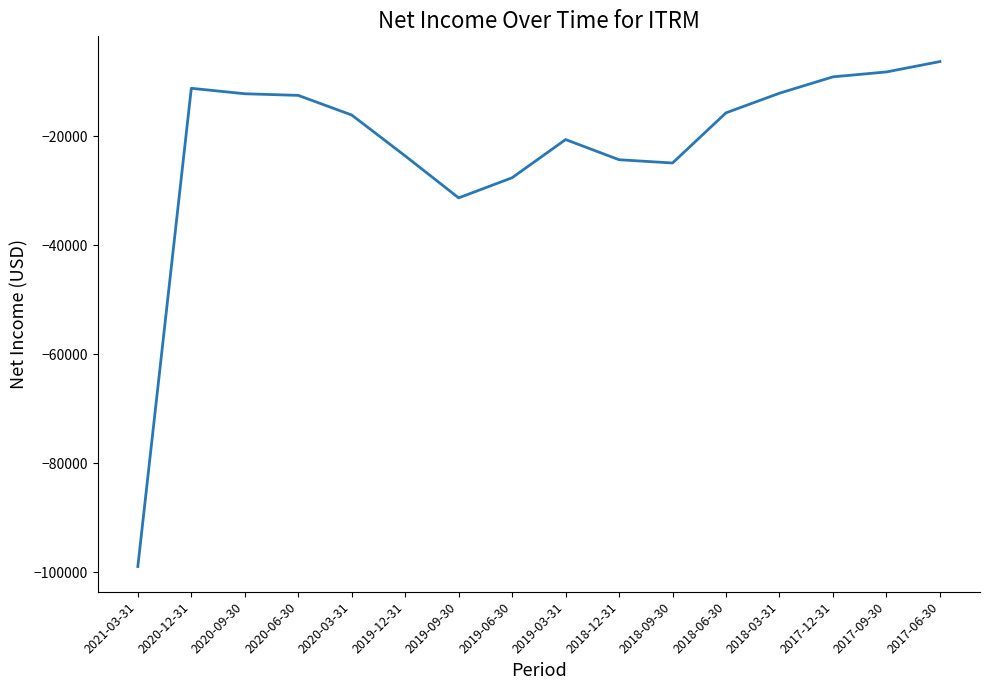

At which label is the value closest to -52600?

2019-09-30